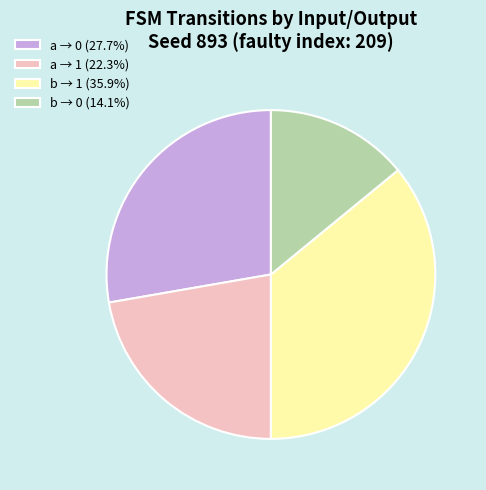

Combined, do b → 1 (35.9%) and a → 0 (27.7%) account for over 50%?

Yes